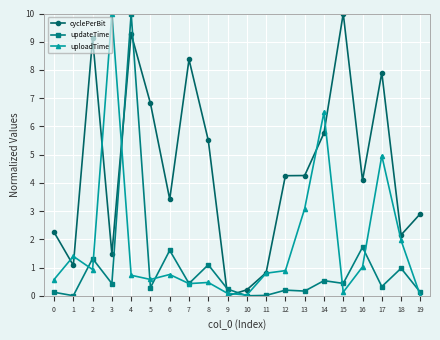

What is the value of the updateTime point at the 5th from the left?

10.0